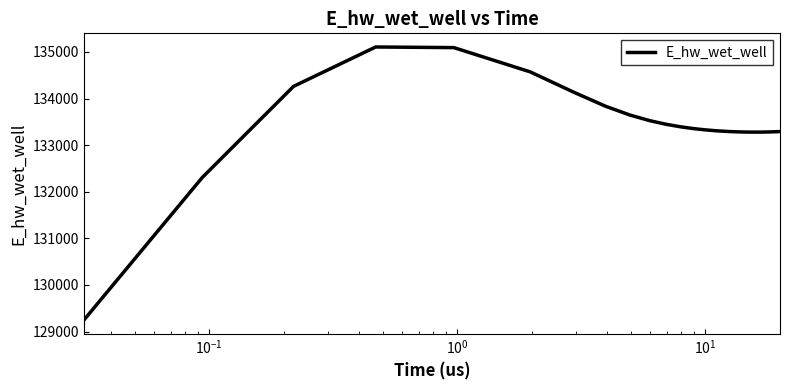

What is the smallest value displayed?

129248.7